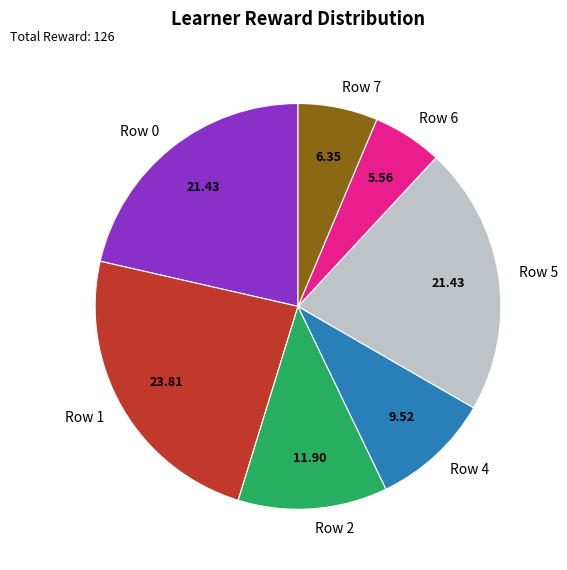

Between Row 1 and Row 2, which is larger?

Row 1